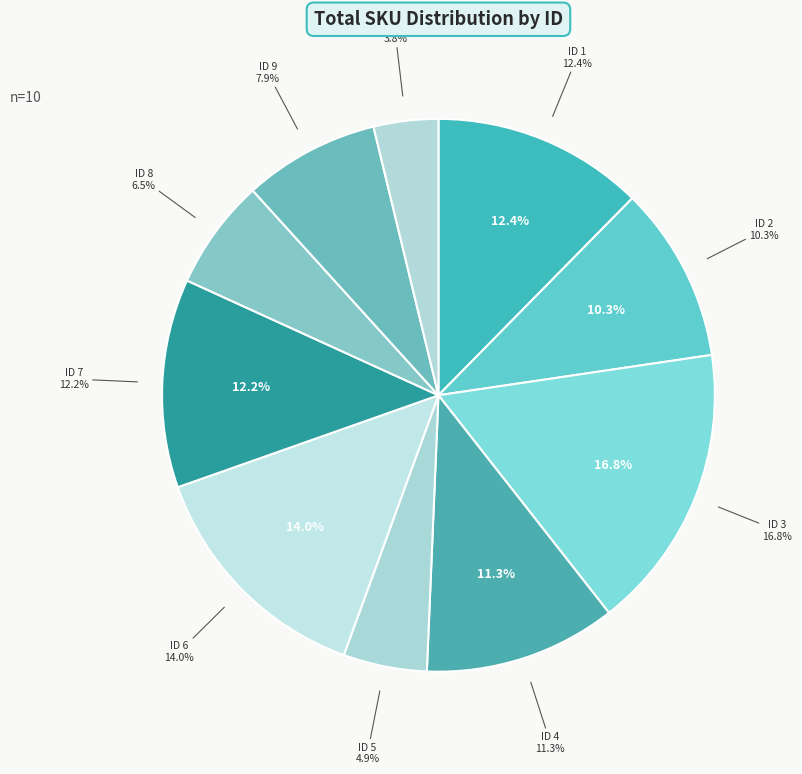

To the nearest percent, what is the difference between the largest and smallest slice percentages?

13%